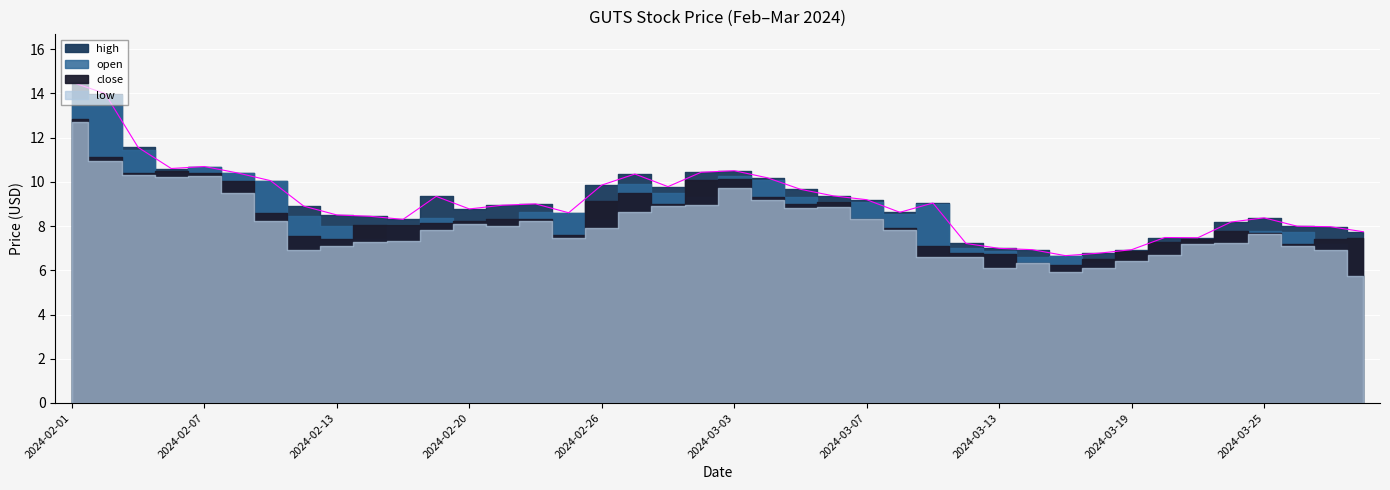

List the series in order of their peak value, lowest first.

low, close, open, high